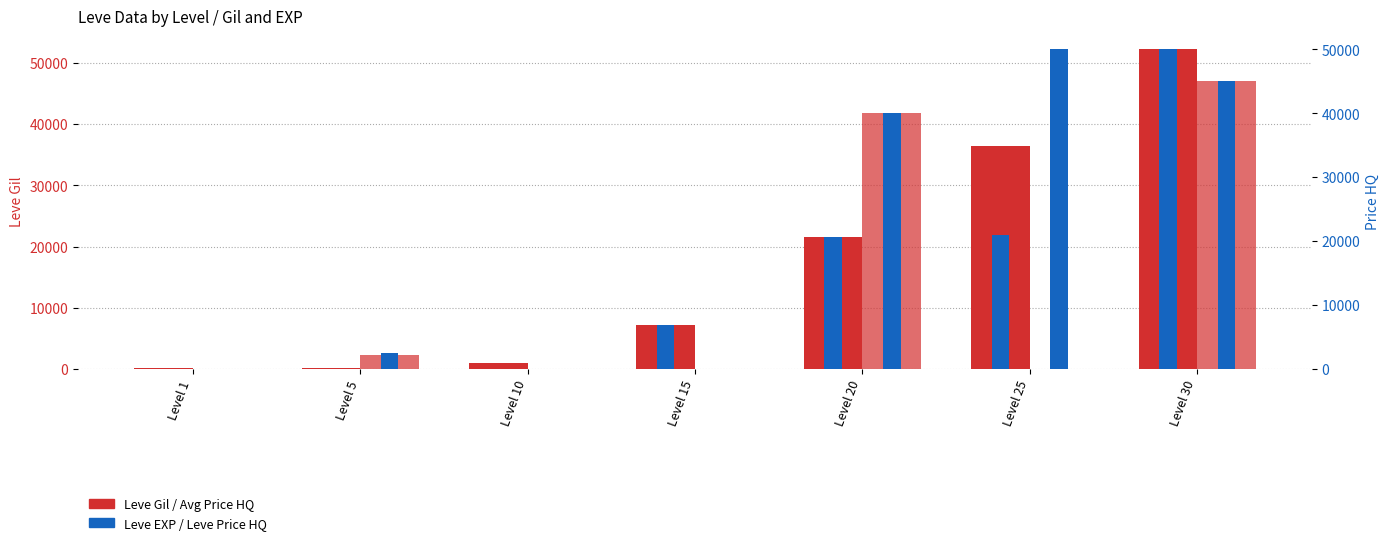

Is the value of Leve EXP at Level 25 greater than the value of currentAveragePriceHQ at Level 1?

Yes